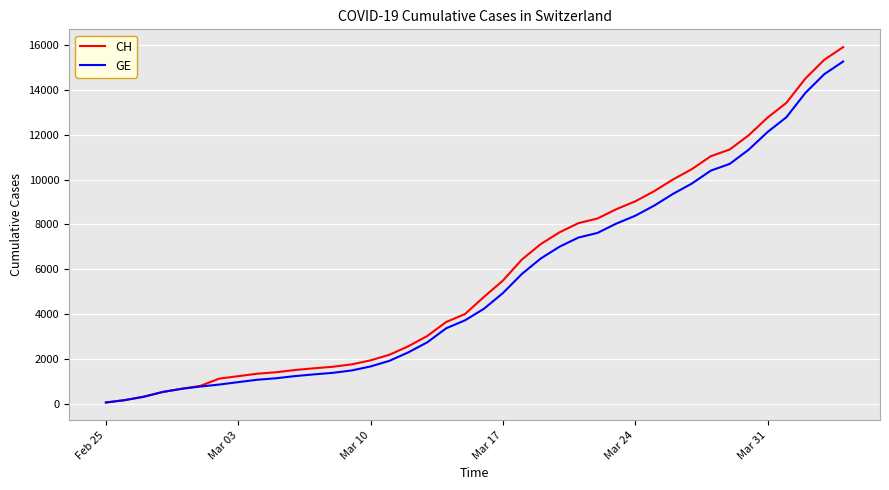

How many lines are shown in the chart?

2